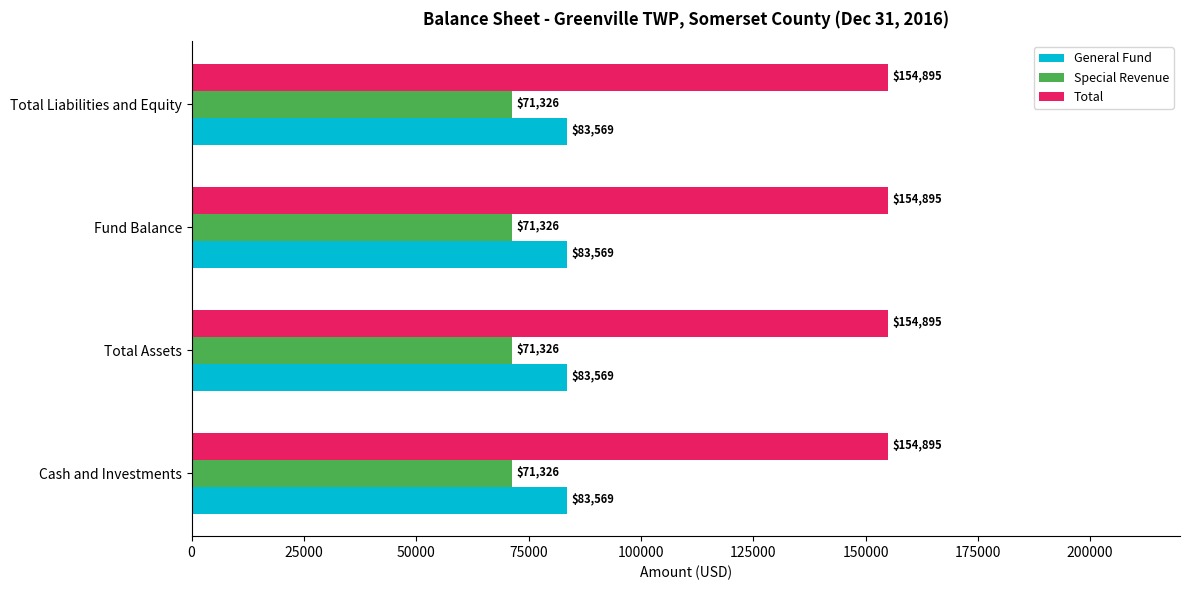

What is the highest value of the Special Revenue series?

71326